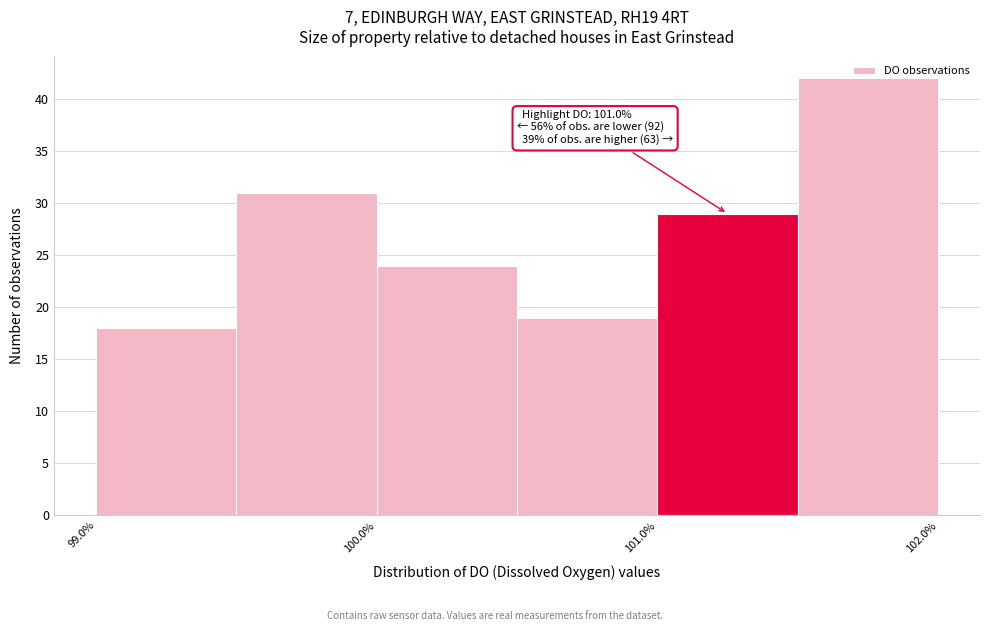

Over which range of the x-axis is the bar tallest?

101.5 to 102.0